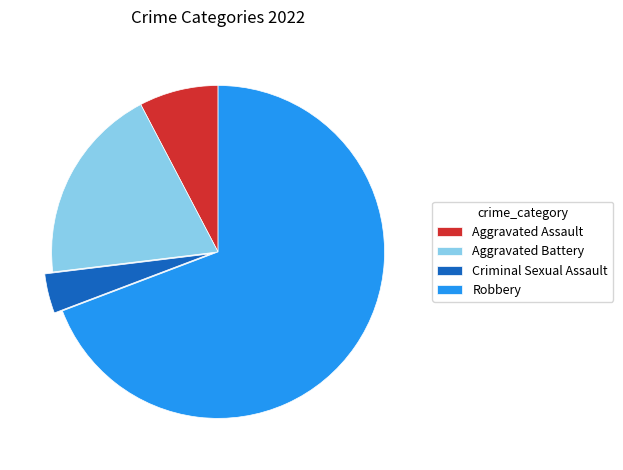

Combined, do Aggravated Battery and Criminal Sexual Assault account for over 50%?

No